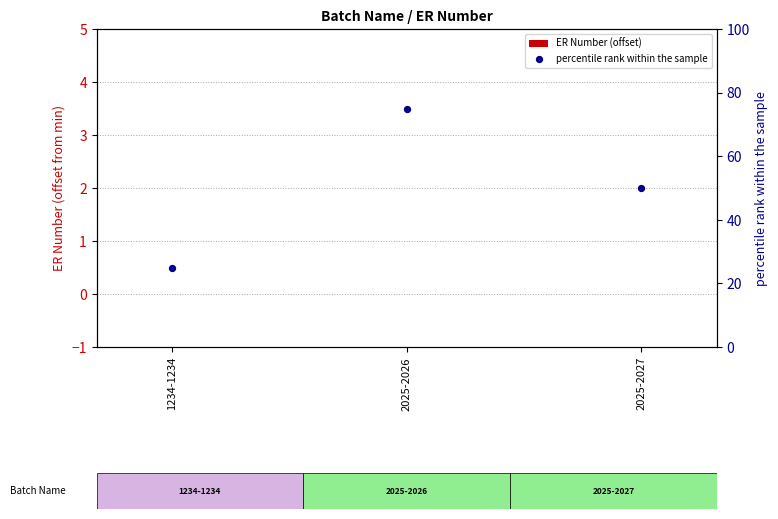

Which series has the largest Y range (max minus min)?

percentile rank within the sample